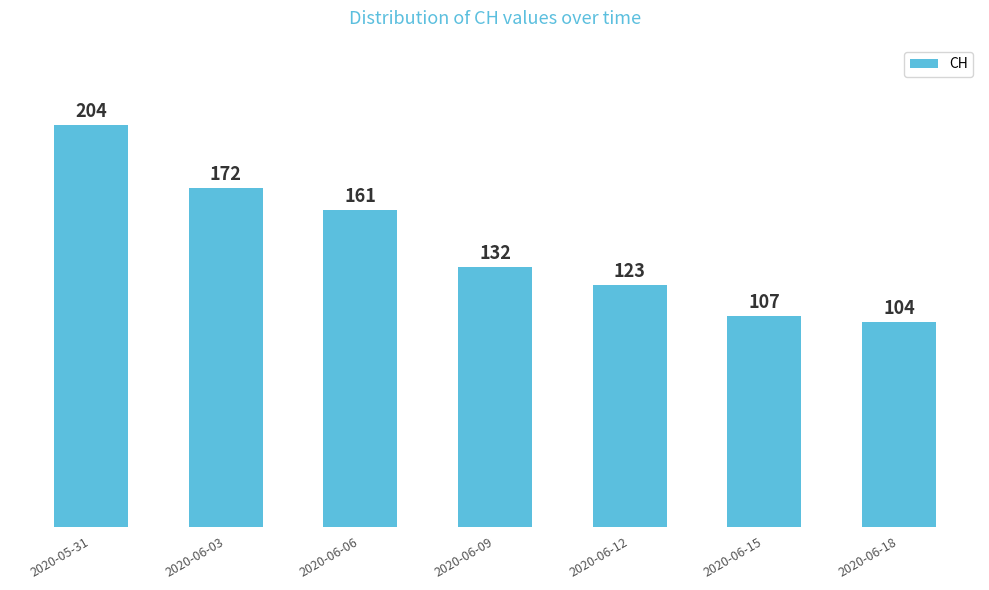

What is the smallest value displayed?

104